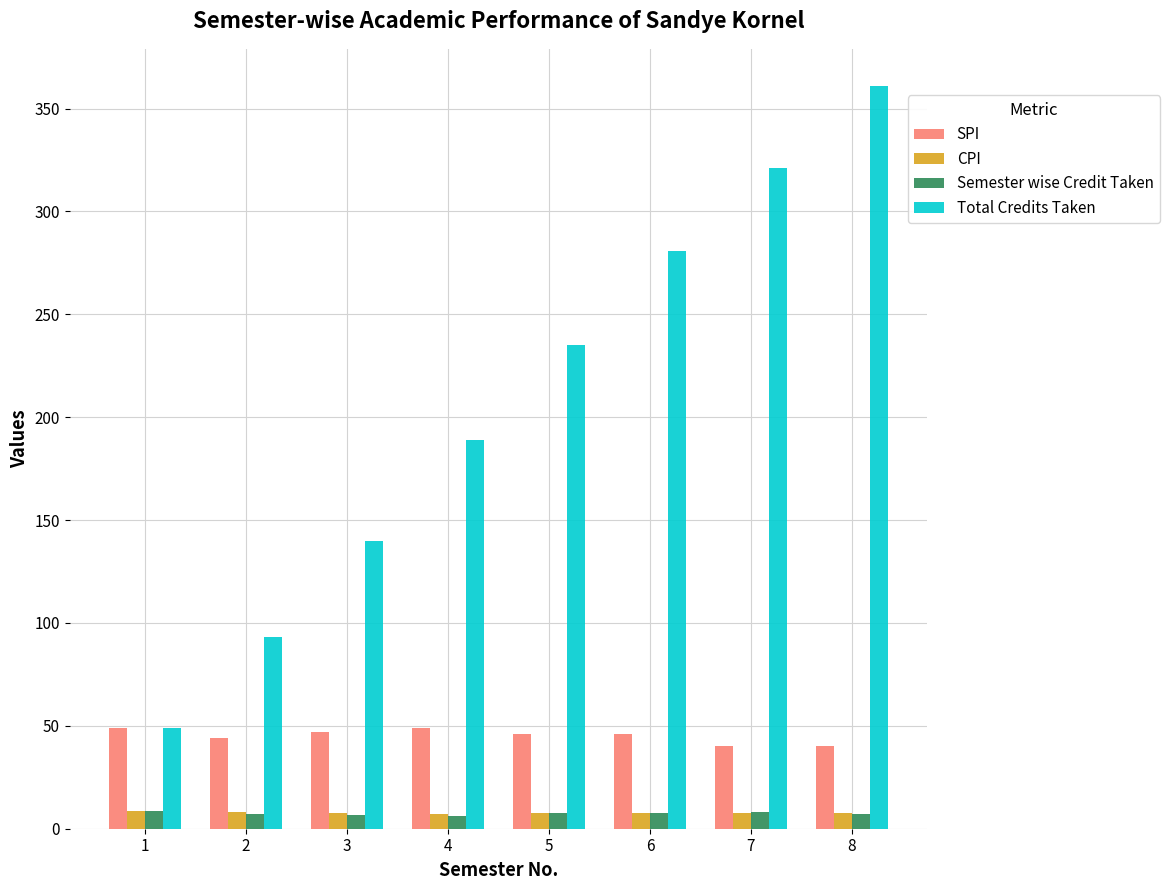

The value of SPI at 6 is 76.2. True or false?

False